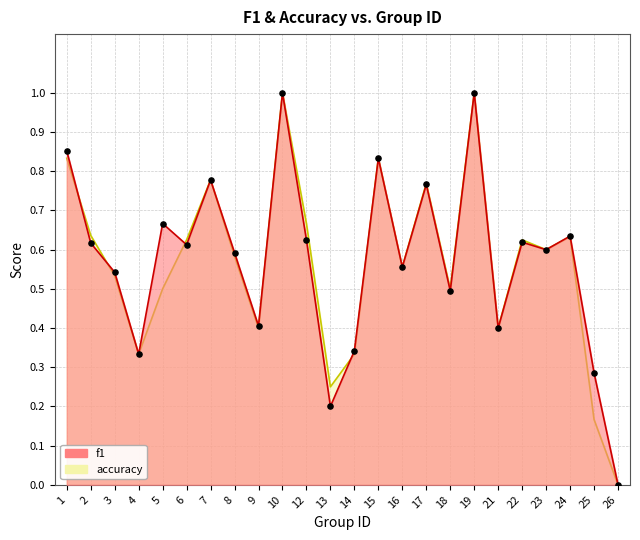

Which series contains the highest Y value?

f1